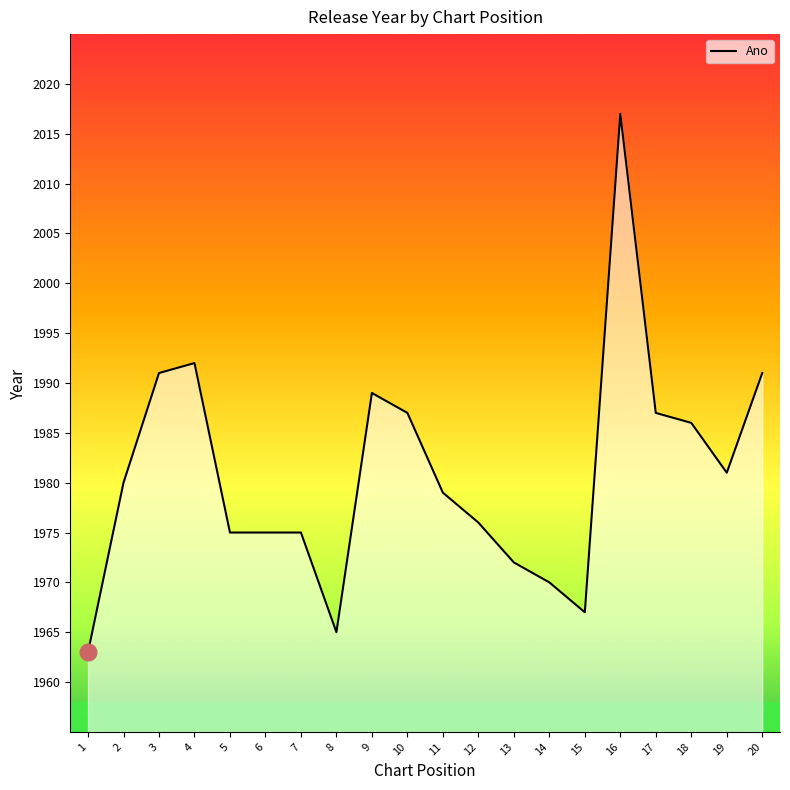

Approximately how many times larger is the value at 8 compared to 1?

1.0